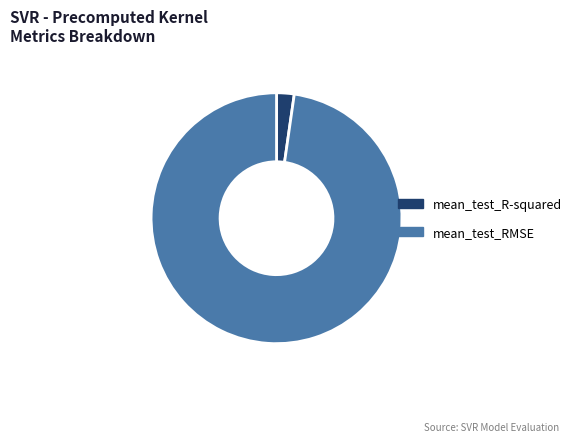

Rank the categories by value from lowest to highest.

mean_test_R-squared, mean_test_RMSE